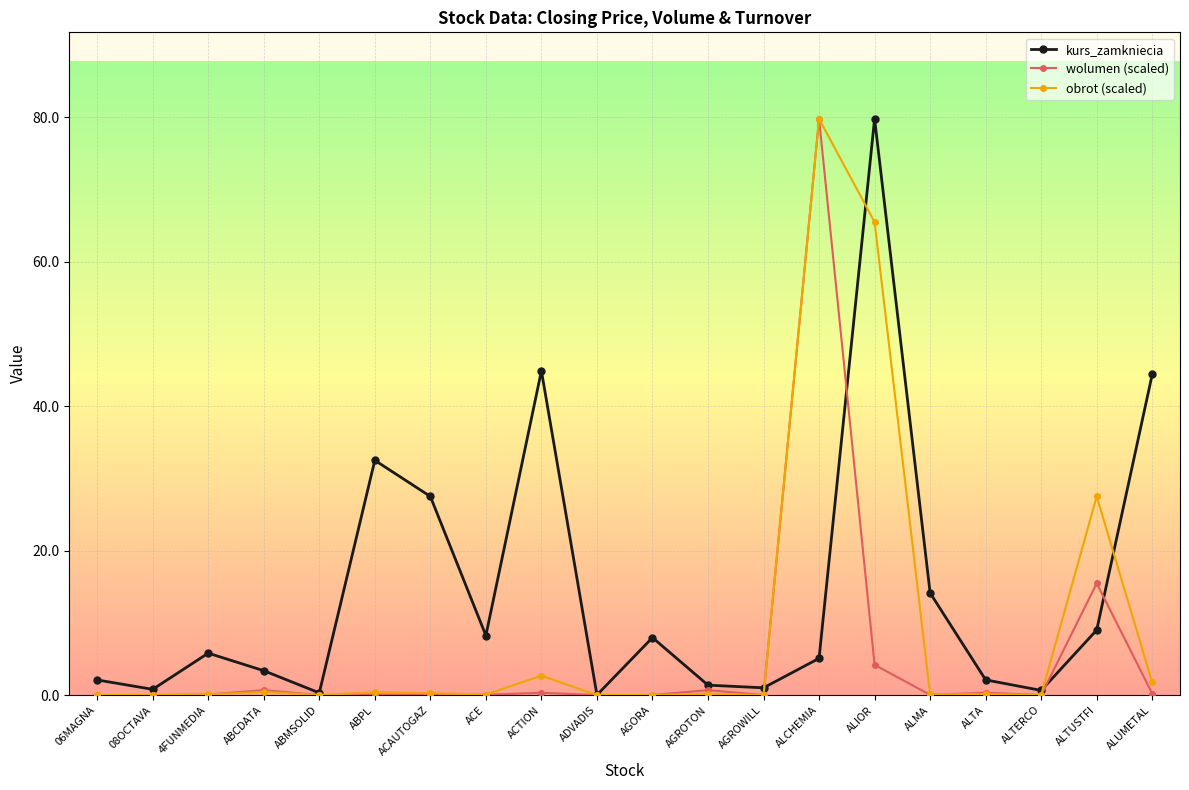

What is the difference between the highest and lowest values at ALMA?

14.1